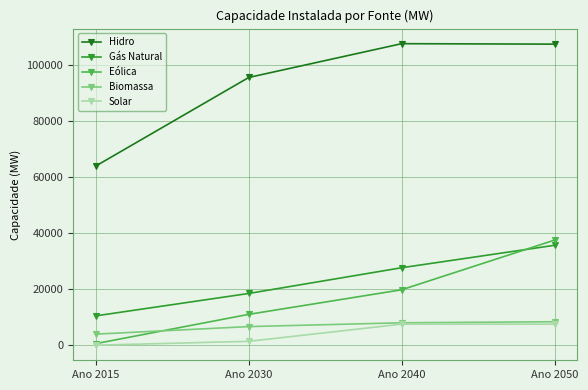

What is the maximum value shown in the chart?

107591